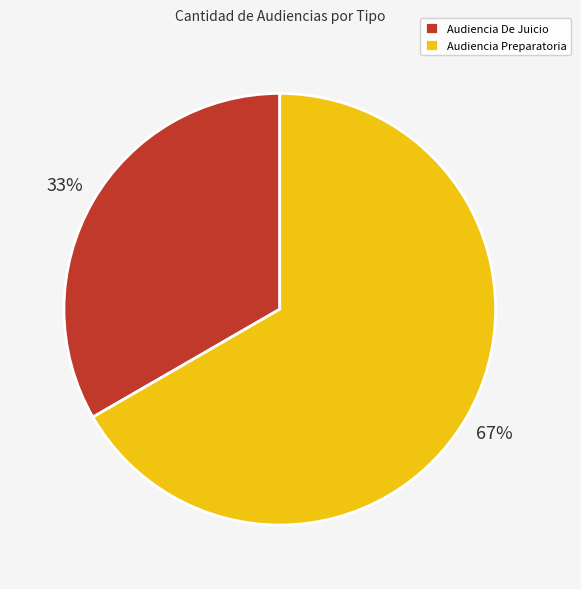

What is the ratio of the value at Audiencia De Juicio to the value at Audiencia Preparatoria?

0.5